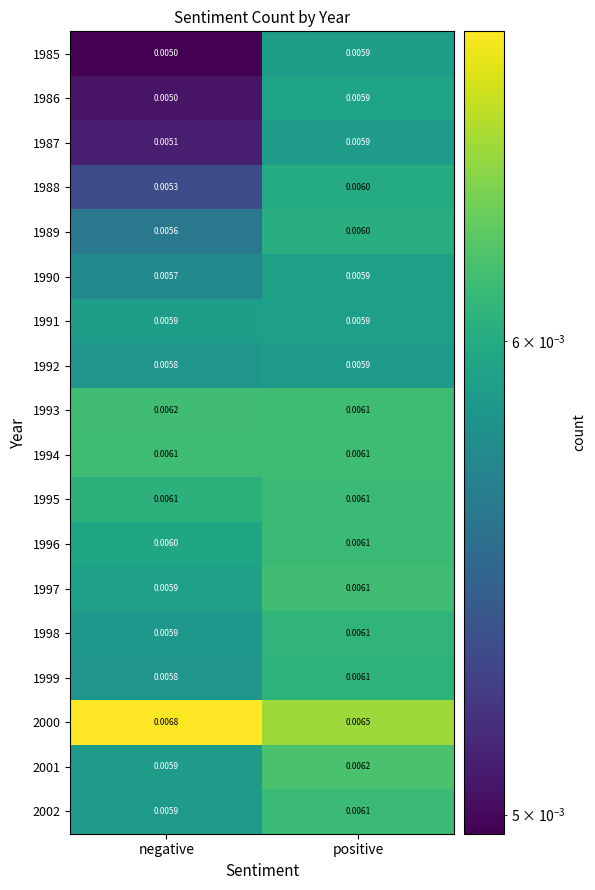

How many distinct data groups are displayed?

18